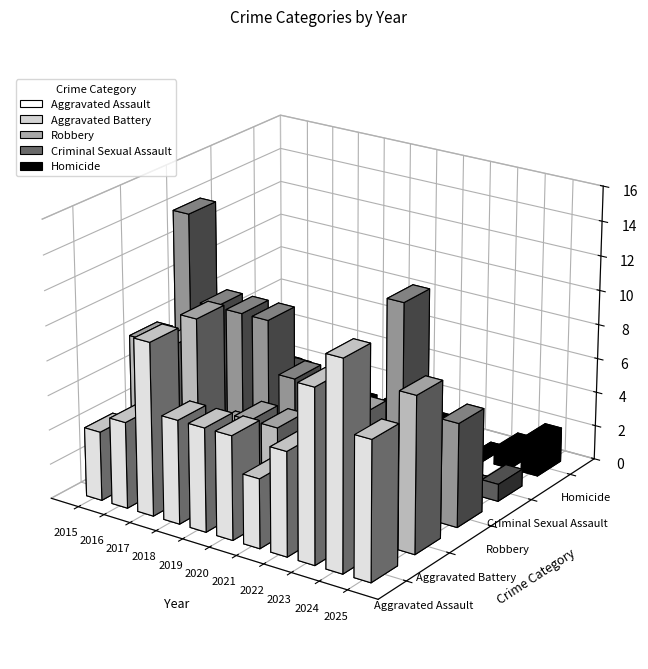

Reading left to right, what are all the values shown in this chart?

Aggravated Assault: 4	5	10	6	6	6	4	6	10	12	8
Aggravated Battery: 8	8	10	4	5	5	4	6	7	5	9
Robbery: 14	9	9	9	6	2	2	5	12	1	6
Criminal Sexual Assault: 2	5	4	2	2	1	1	0	2	0	1
Homicide: 2	0	0	1	1	0	1	0	0	1	2